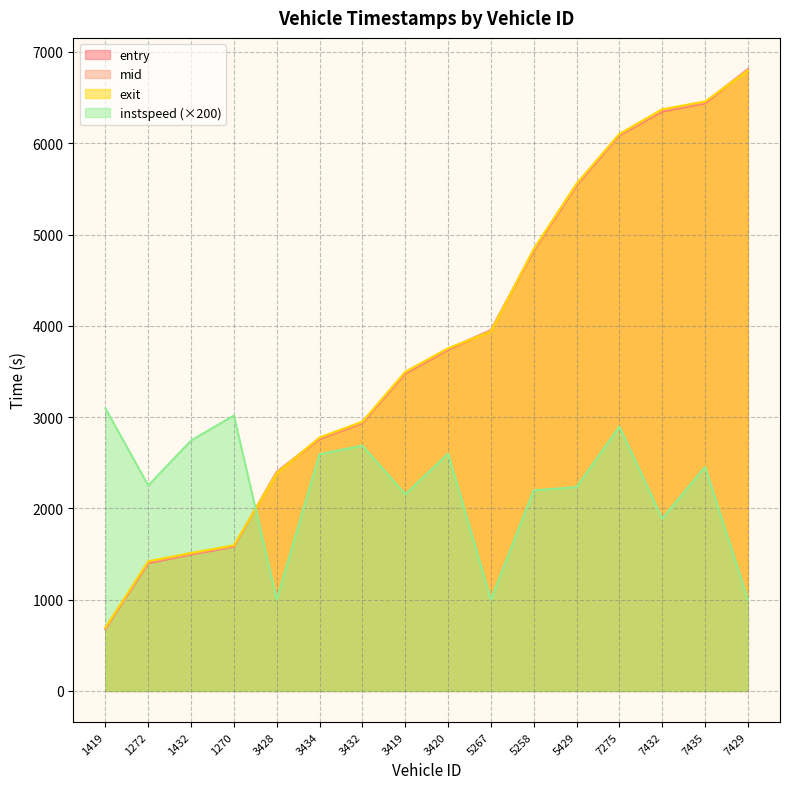

What is the average value of the instspeed series?

2238.3